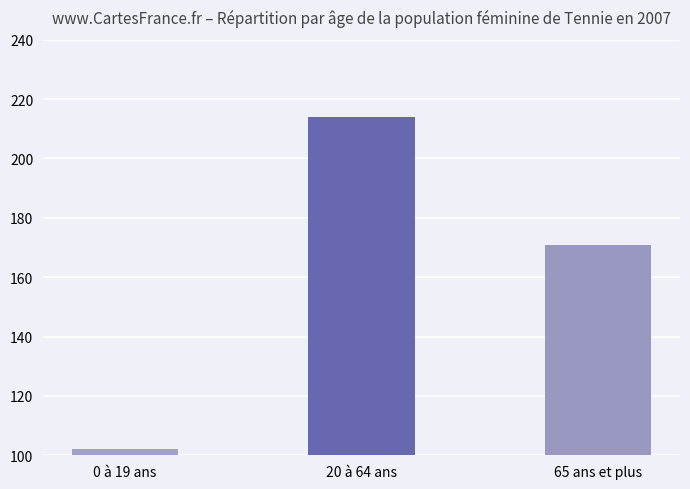

Reading right to left, transcribe all the data shown in this chart.

65 ans et plus=171	20 à 64 ans=214	0 à 19 ans=102